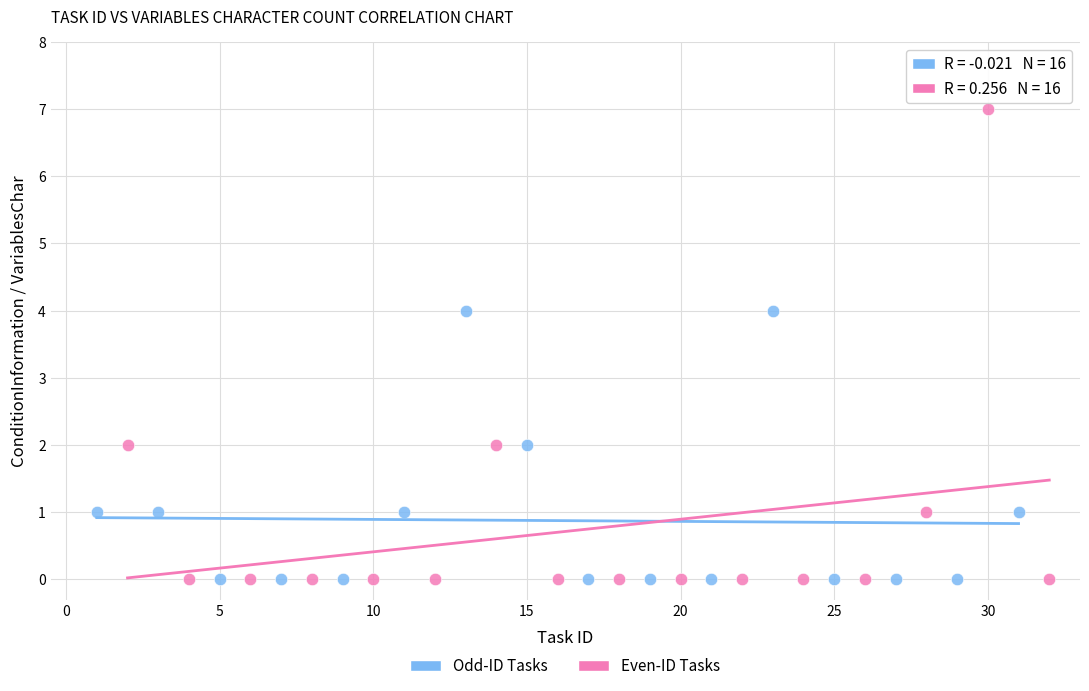

Which series contains the highest Y value?

Even-ID Tasks